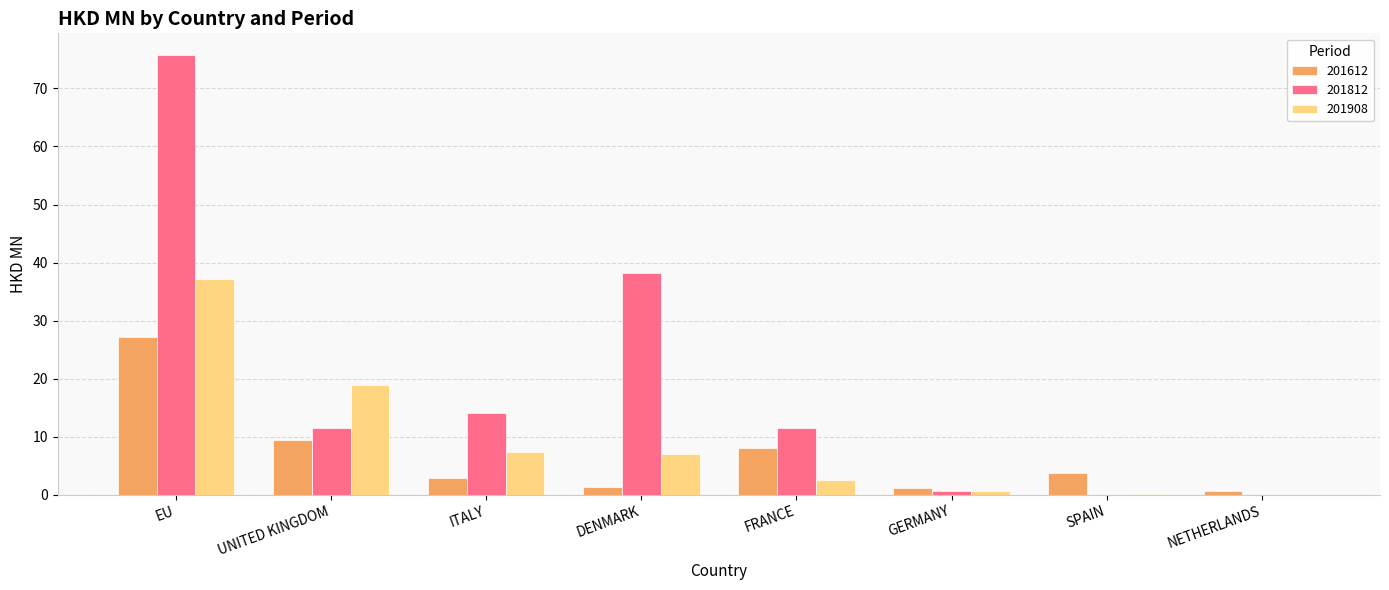

Are the bars horizontal?

No